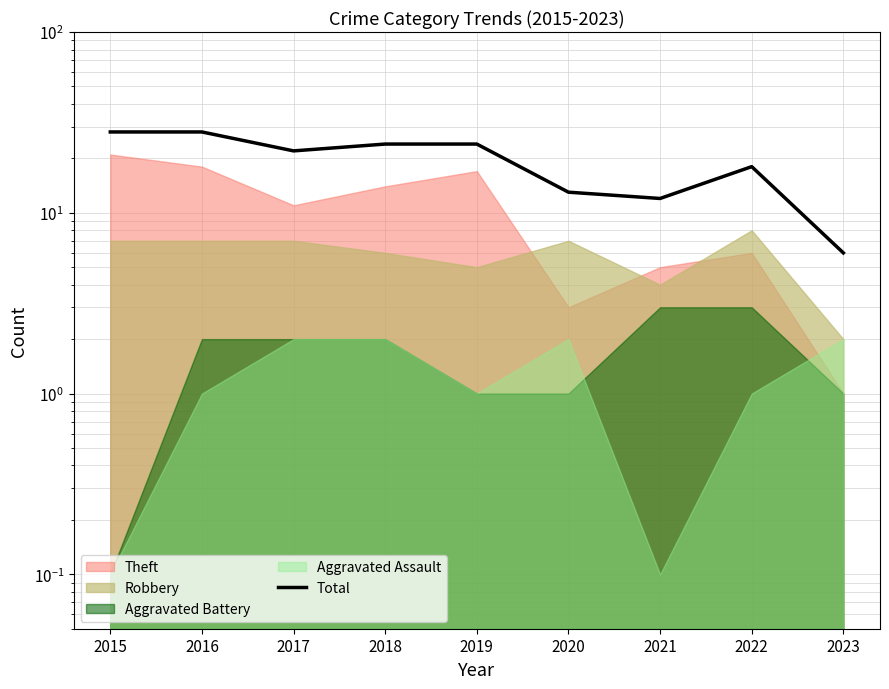

Count the number of values greater than 22.

4